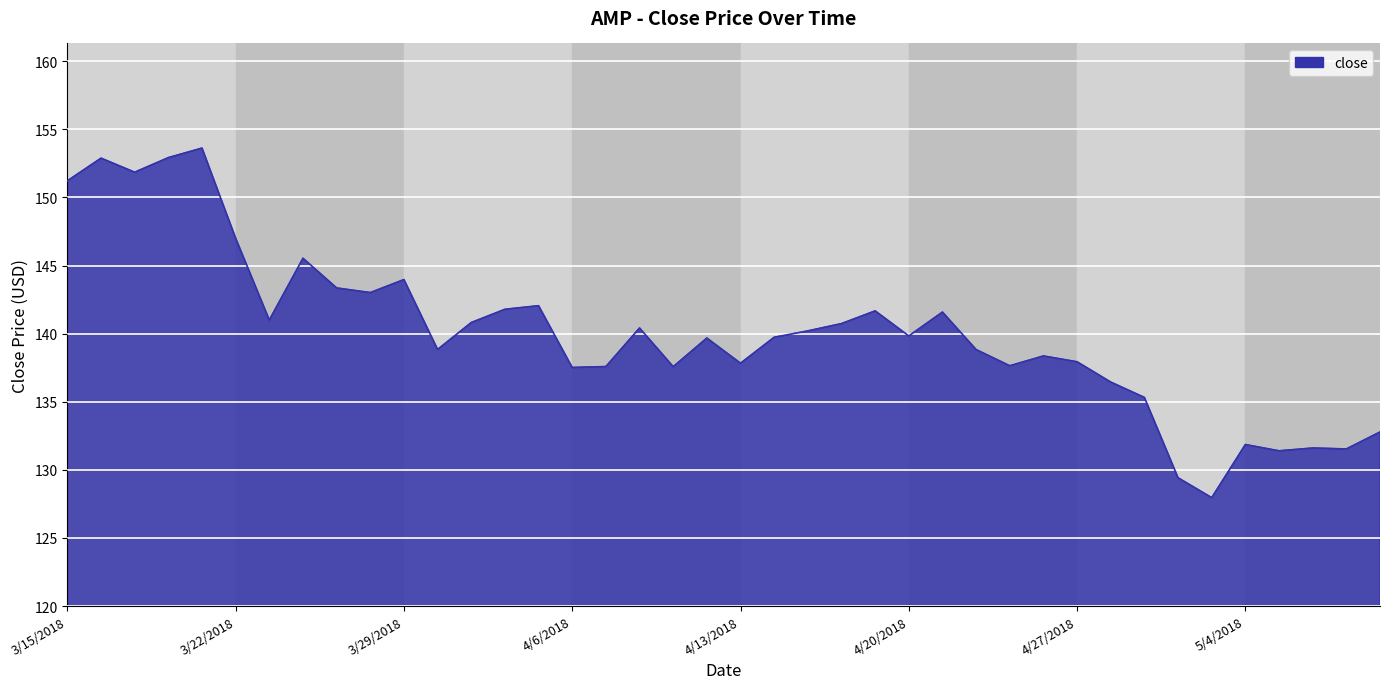

What is the difference between the maximum and minimum values?

25.7